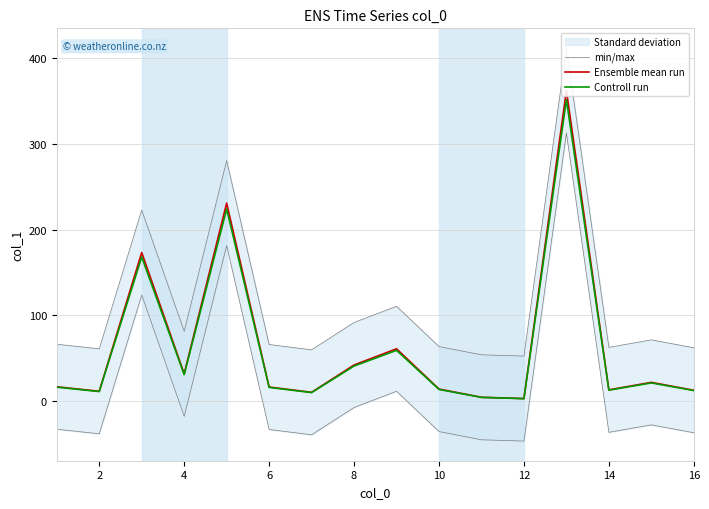

The value of Controll run at 4 is 30.7. True or false?

True